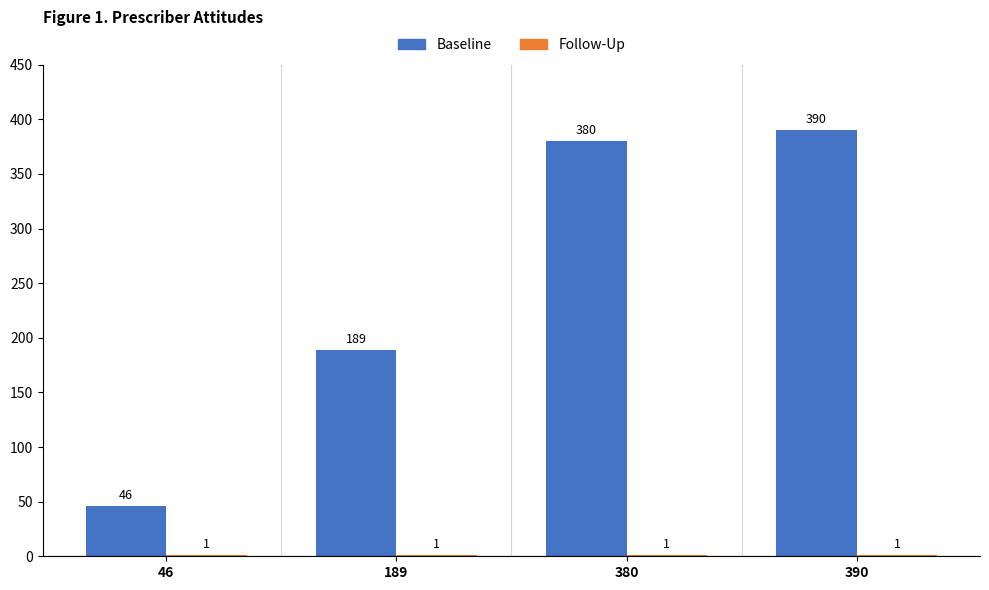

True or false: Baseline has a value of 189 at 189.

True